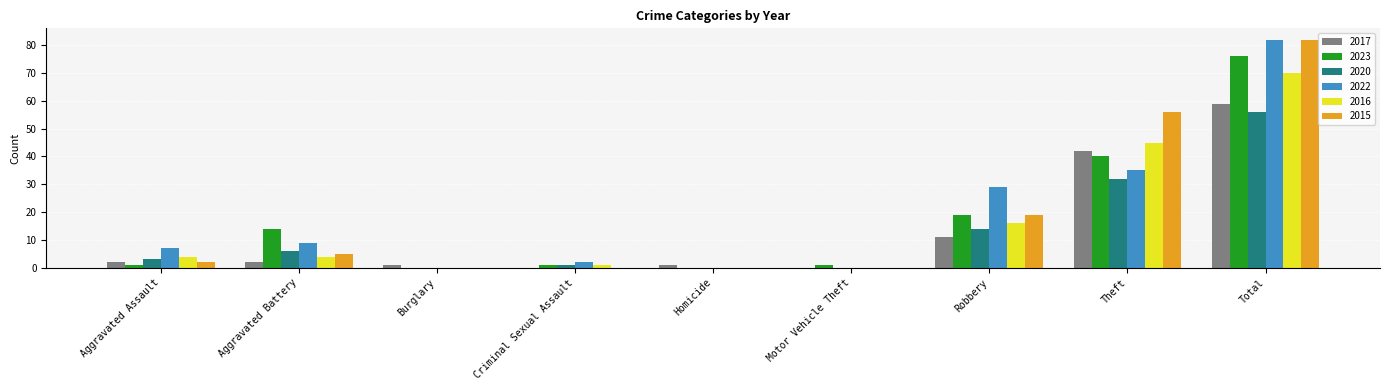

How many categories are shown in the chart?

9